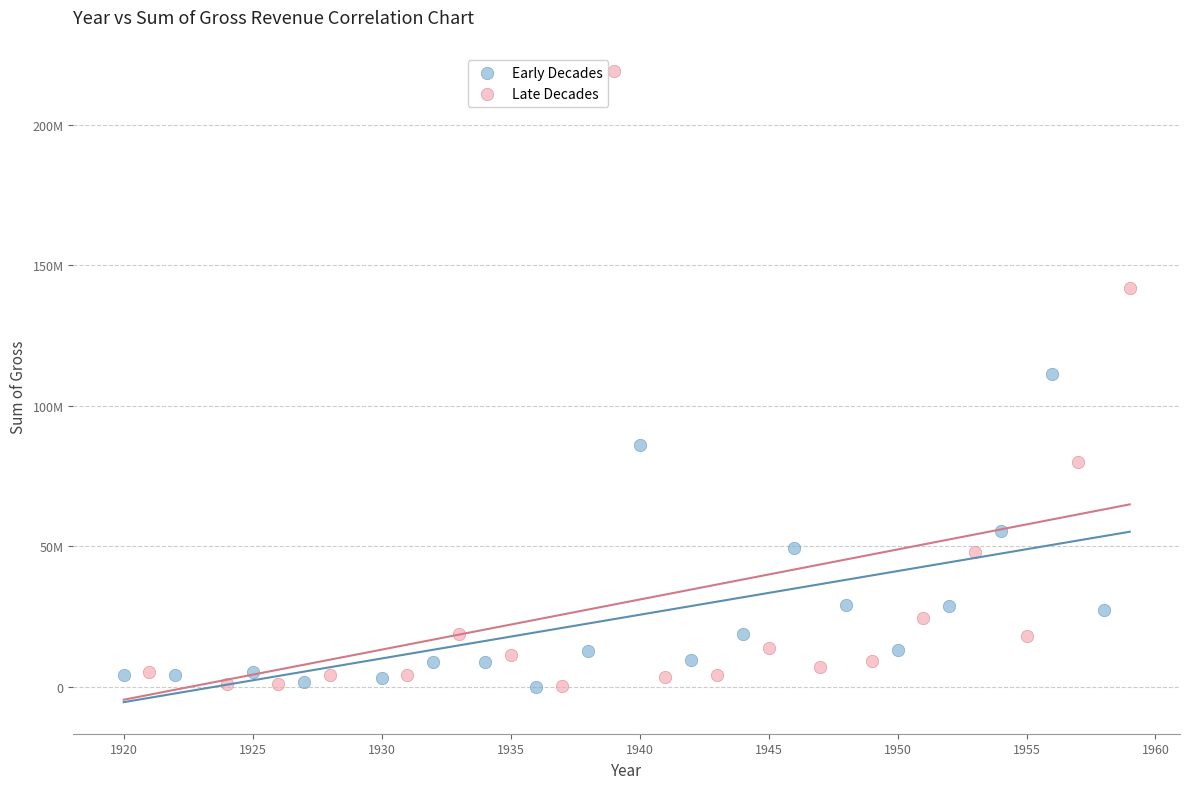

What are all the series names shown in the legend?

Early Decades, Late Decades